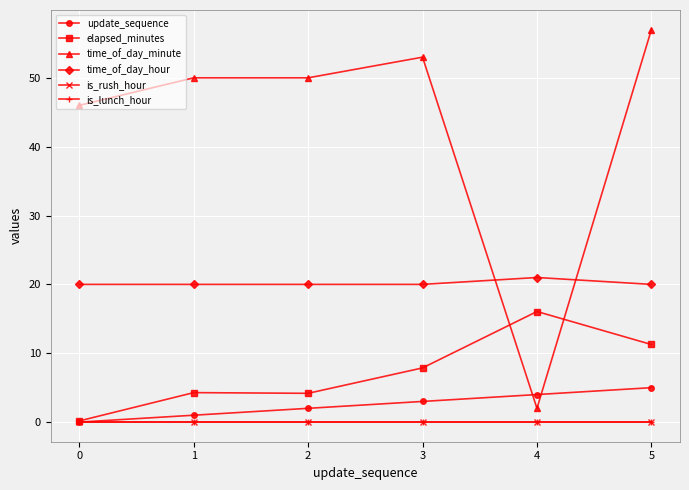

Which series has the widest spread of values?

time_of_day_minute